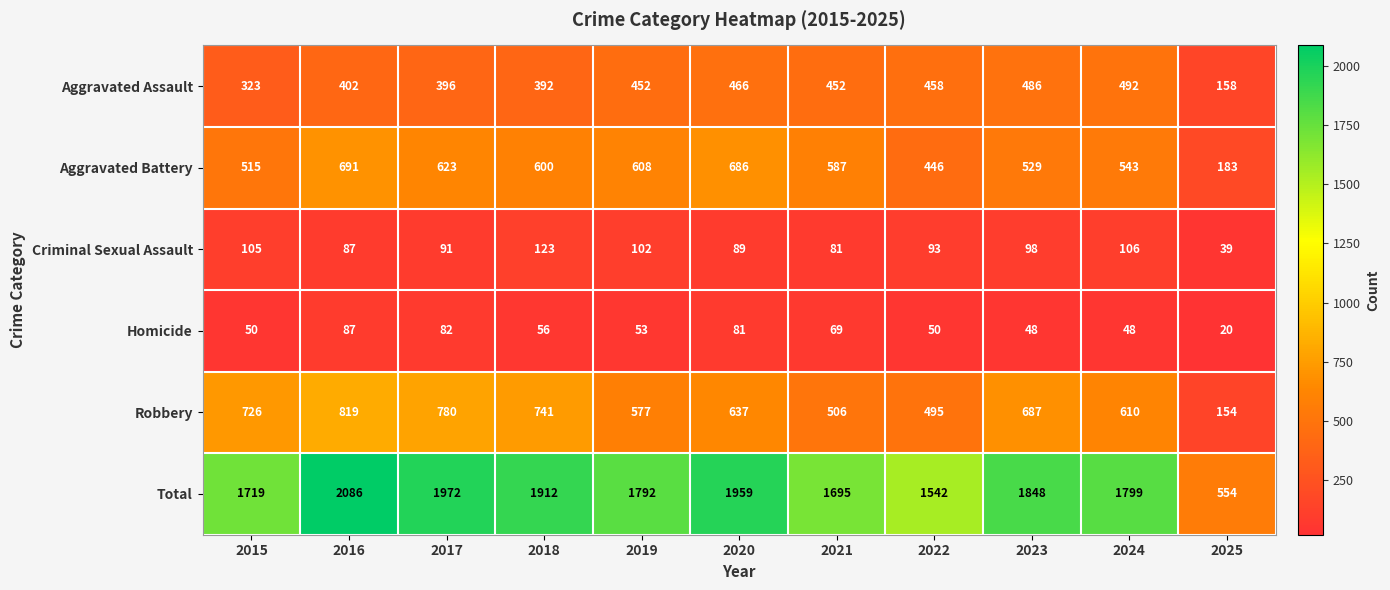

List the series in order of their peak value, highest first.

Total, Robbery, Aggravated Battery, Aggravated Assault, Criminal Sexual Assault, Homicide